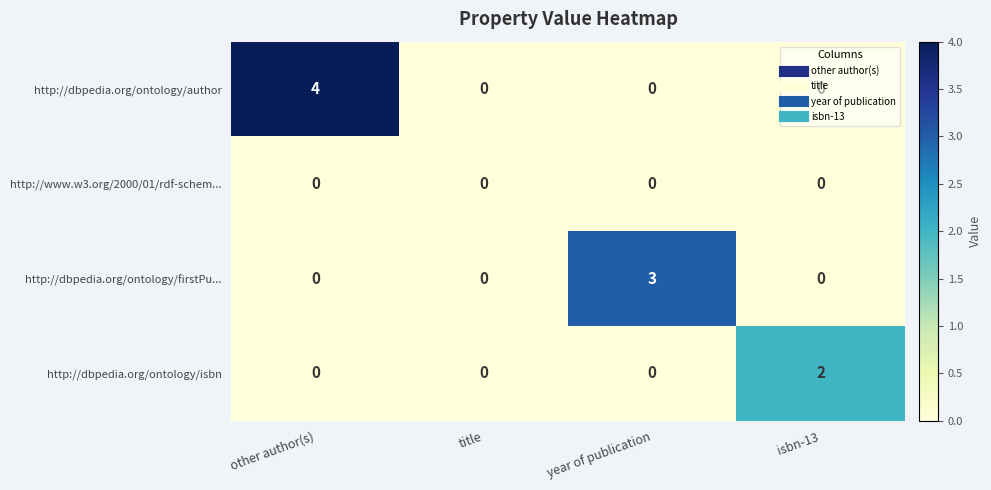

How many data points in http://dbpedia.org/ontology/isbn are above 0?

1